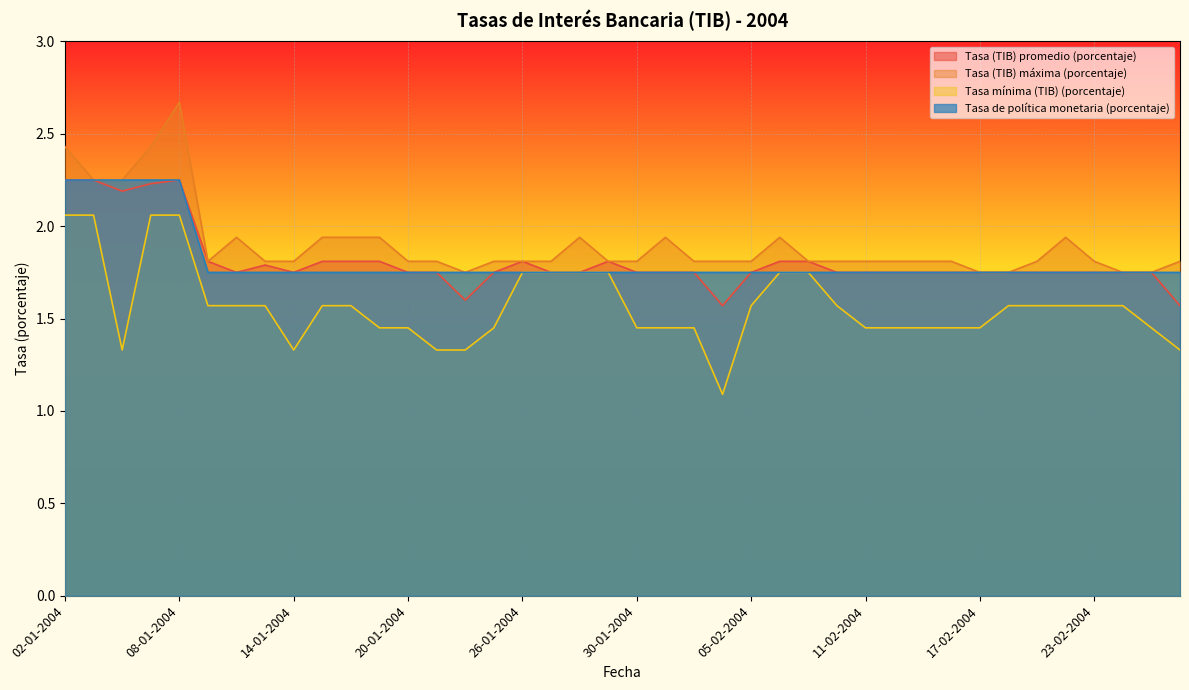

Rank the series by their maximum value, from lowest to highest.

Tasa mínima (TIB) (porcentaje), Tasa (TIB) promedio (porcentaje), Tasa de política monetaria (porcentaje), Tasa (TIB) máxima (porcentaje)